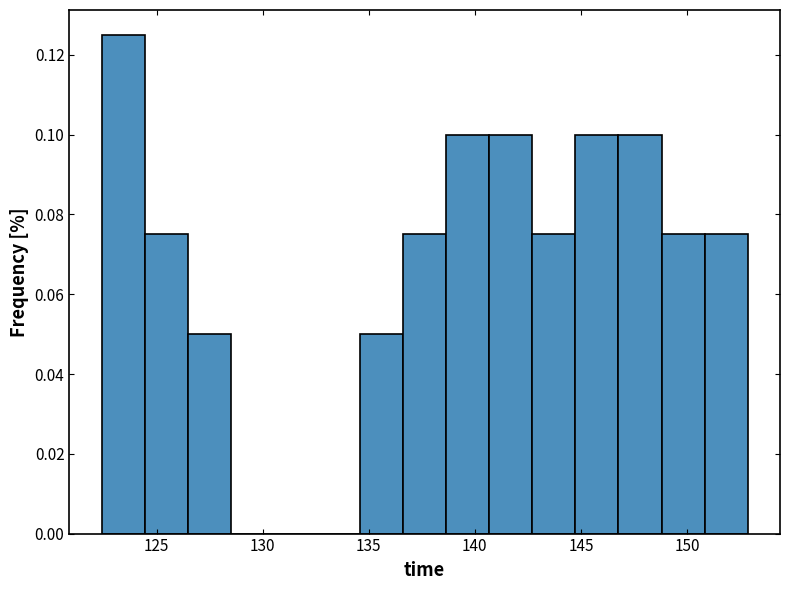

Reading left to right, list every bar in this chart as the range it spans on the x-axis followed by its height. Neither the bar edges nor the heights are printed on the chart, so give them approximately, as read against the axes.

122.5 to 124.5: 0.126
124.5 to 126.5: 0.076
126.5 to 128.5: 0.050
128.5 to 130.5: 0
130.5 to 132.5: 0
132.5 to 134.5: 0
134.5 to 136.5: 0.050
136.5 to 138.5: 0.076
138.5 to 140.5: 0.100
140.5 to 142.5: 0.100
142.5 to 144.5: 0.076
144.5 to 147.0: 0.100
147.0 to 149.0: 0.100
149.0 to 151.0: 0.076
151.0 to 153.0: 0.076